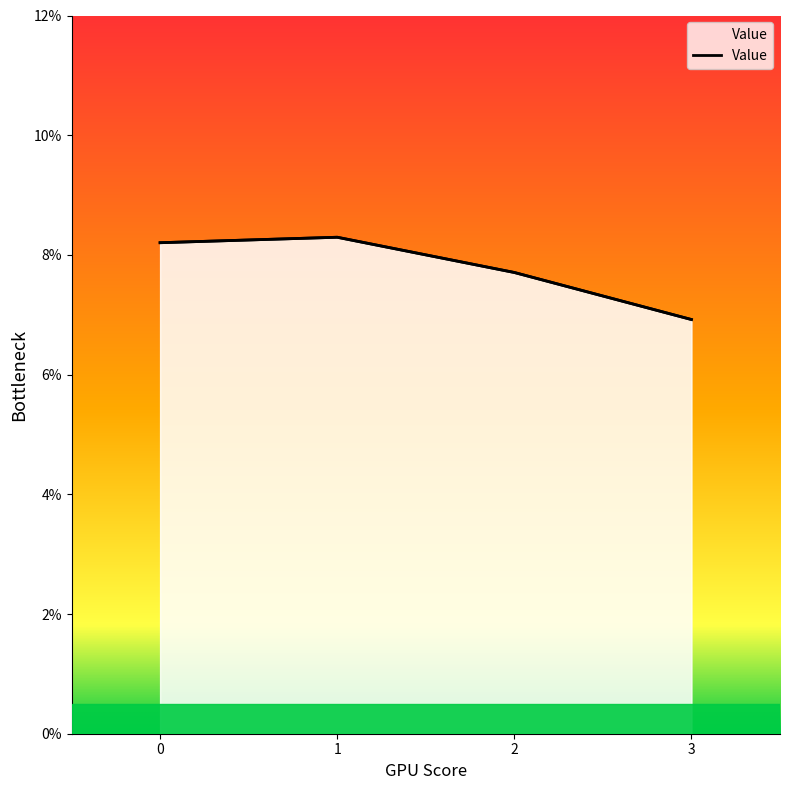

What is the value of the 2nd point from the left?

0.1